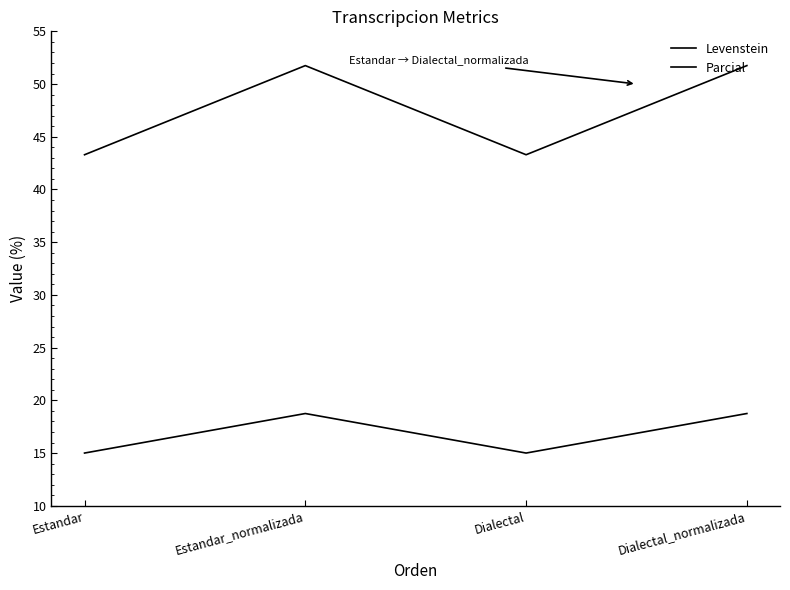

How many values in the Parcial series exceed 51?

2